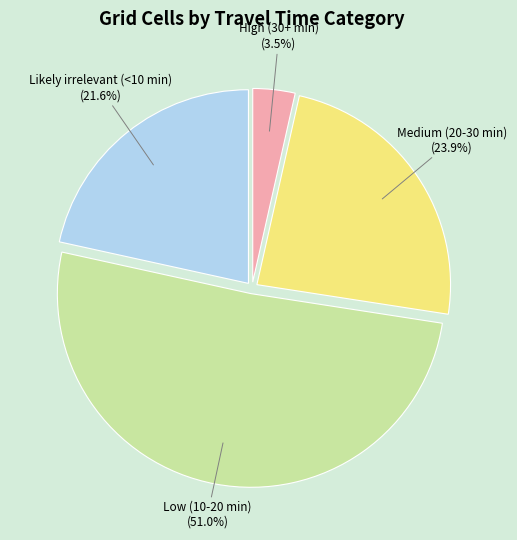

What percentage is NOT represented by High (30+ min)?

96.5%